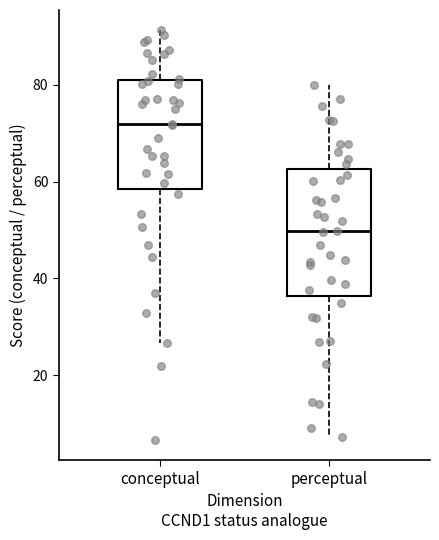

Where does the median line of the box for perceptual sit on the y-axis? The values are not printed on the chart, so give them approximately, as read against the axis.

50